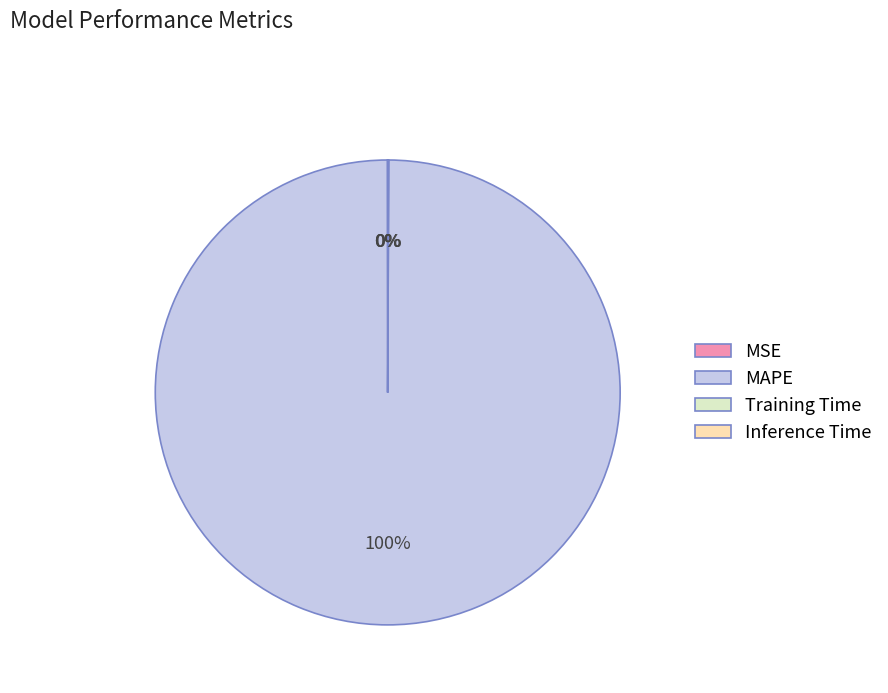

Is there a majority slice in this chart?

Yes